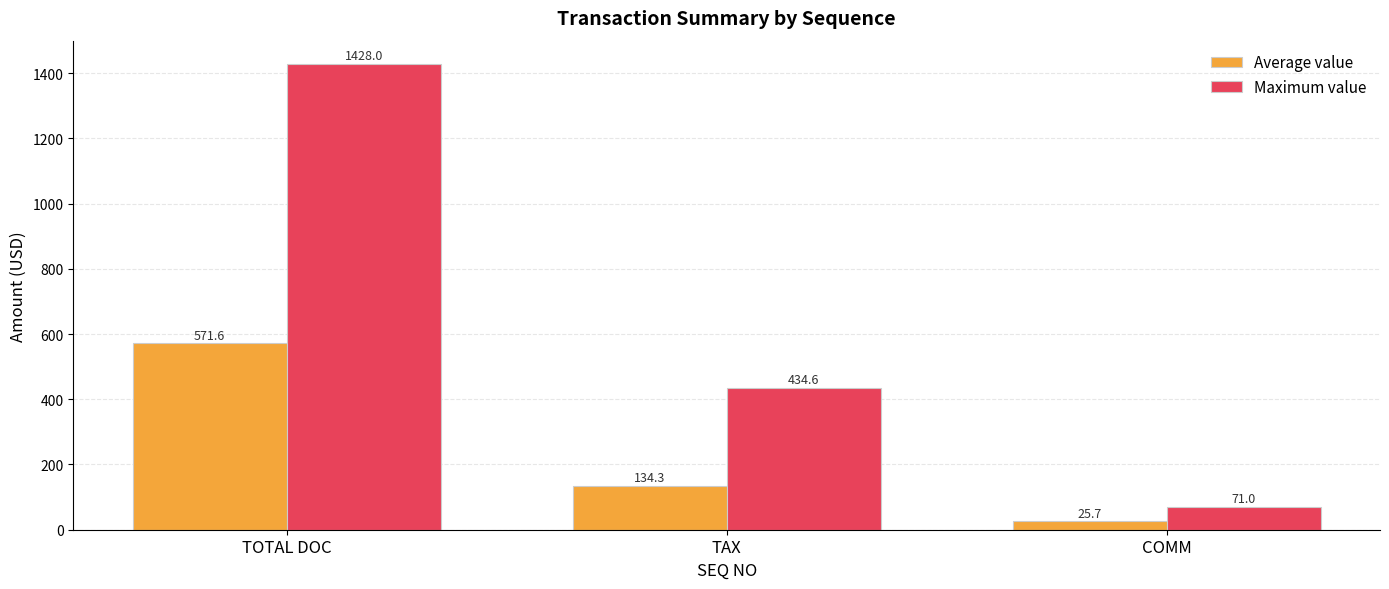

Rank the categories by Maximum value value from highest to lowest.

TOTAL DOC, TAX, COMM